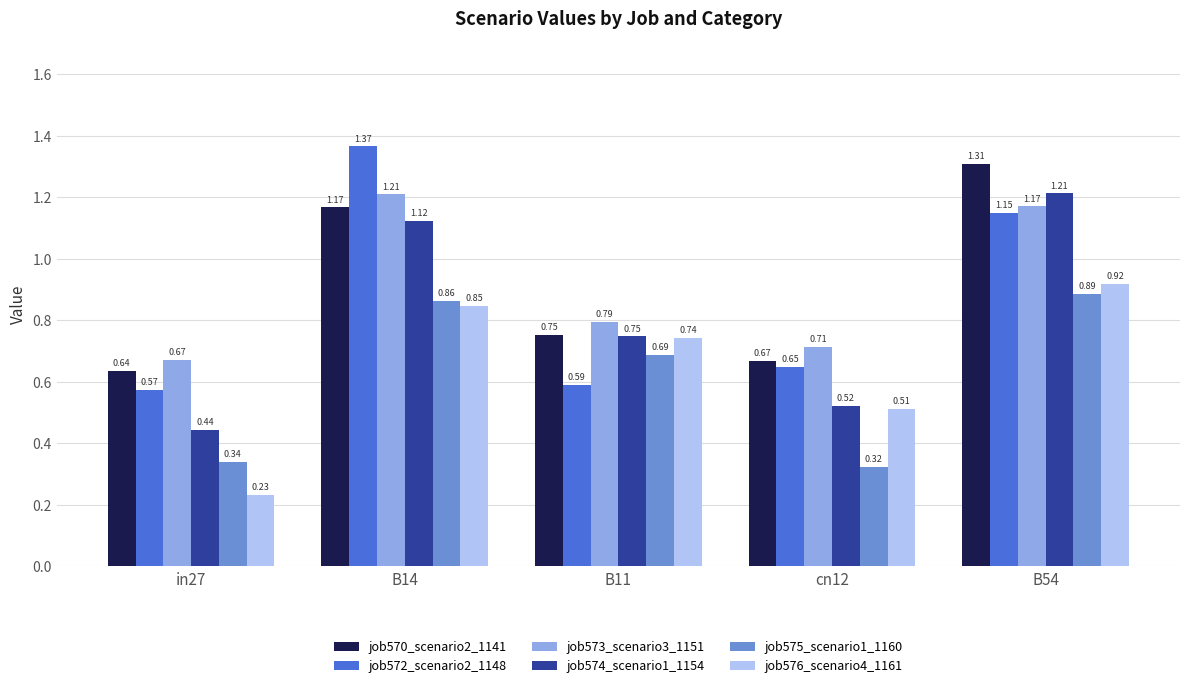

At which category is the sum across all series the highest?

B54